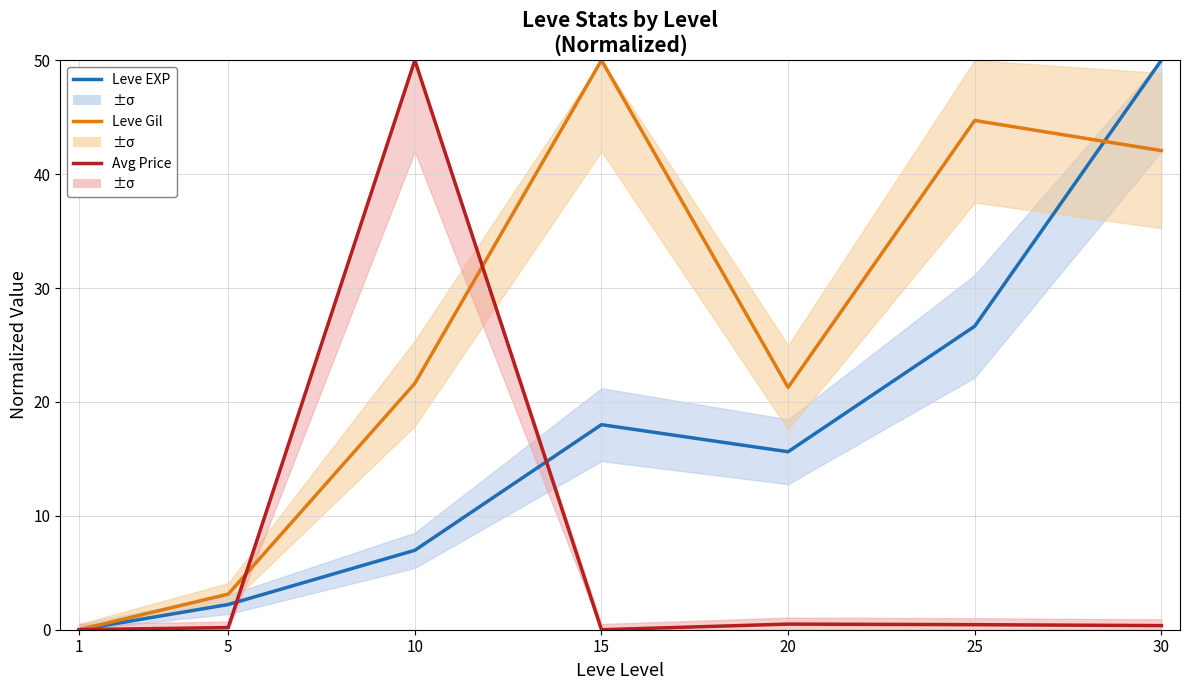

Reading right to left, list all the values displayed in this chart.

Leve EXP: 30=50.0	25=26.6	20=15.6	15=18.0	10=7.0	5=2.2	1=0.0
Leve Gil: 30=42.1	25=44.7	20=21.3	15=50.0	10=21.6	5=3.1	1=0.0
Avg Price: 30=0.4	25=0.4	20=0.5	15=0.0	10=50.0	5=0.2	1=0.0